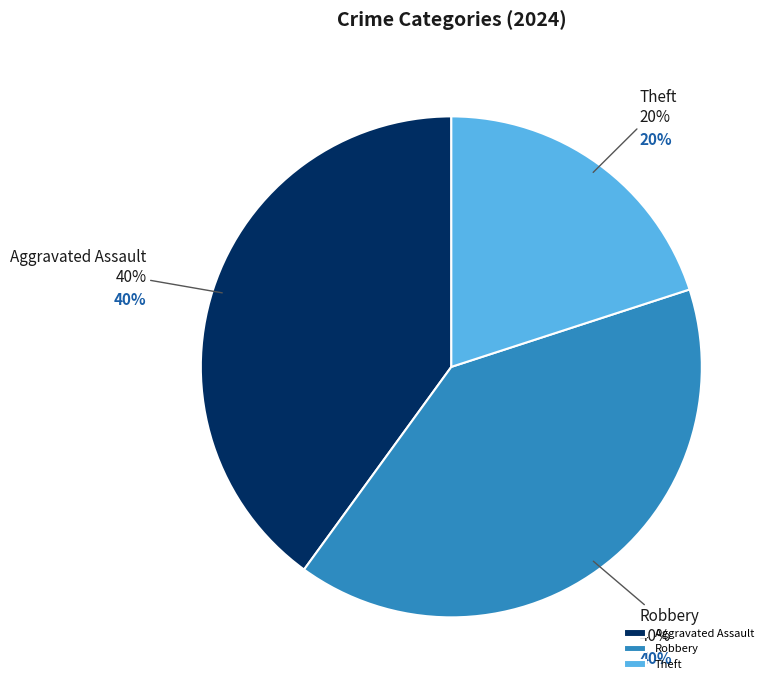

What is the largest slice in the pie chart?

Aggravated Assault